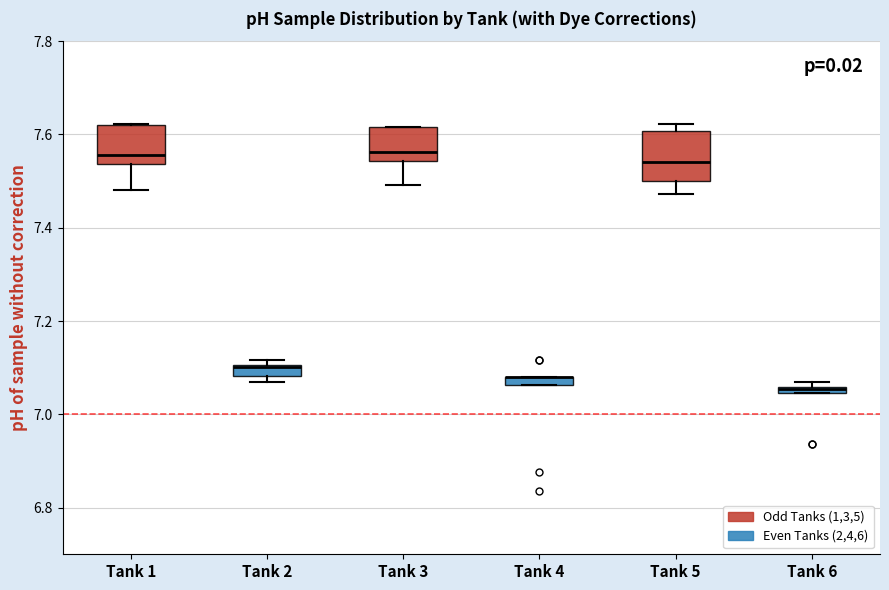

Where is the lower edge of the box for Tank 6 on the y-axis? The values are not printed on the chart, so give them approximately, as read against the axis.

7.04